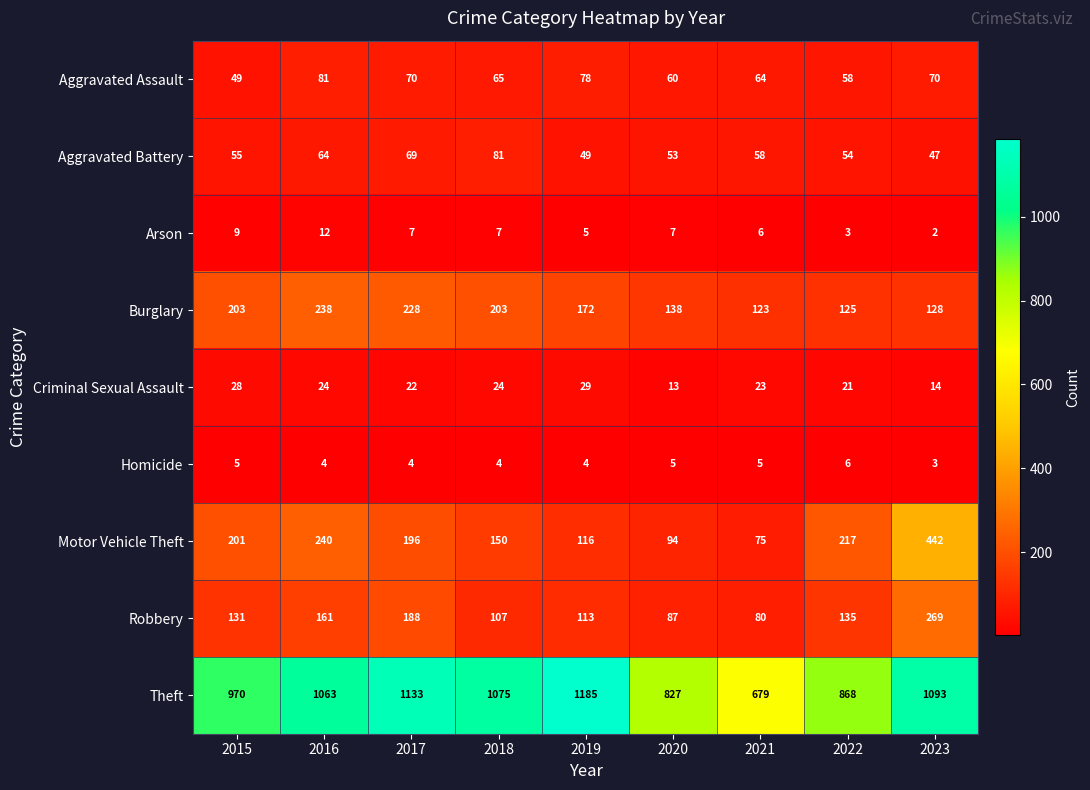

Which series has the largest range (max minus min)?

Theft